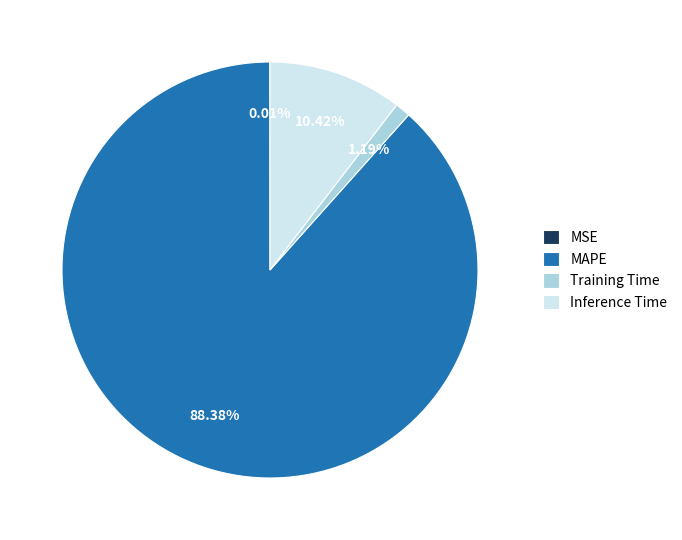

Which category accounts for the majority?

MAPE